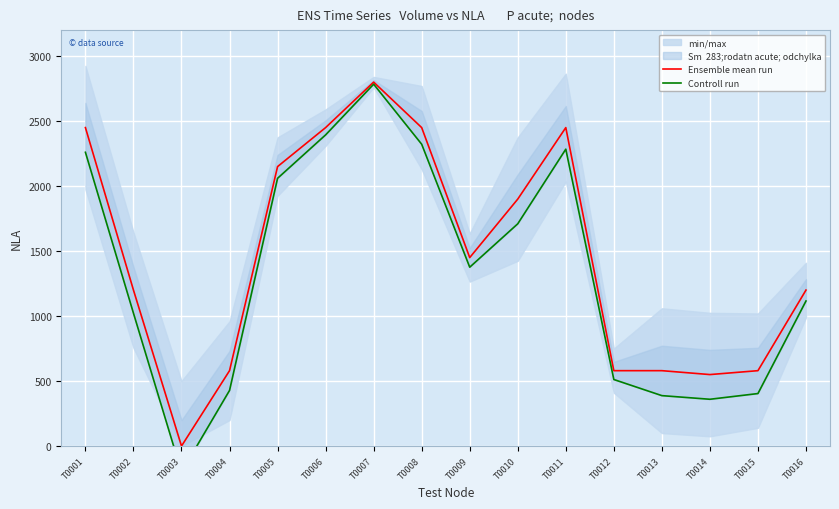

At which category does Ensemble mean run reach its first local peak?

T0007